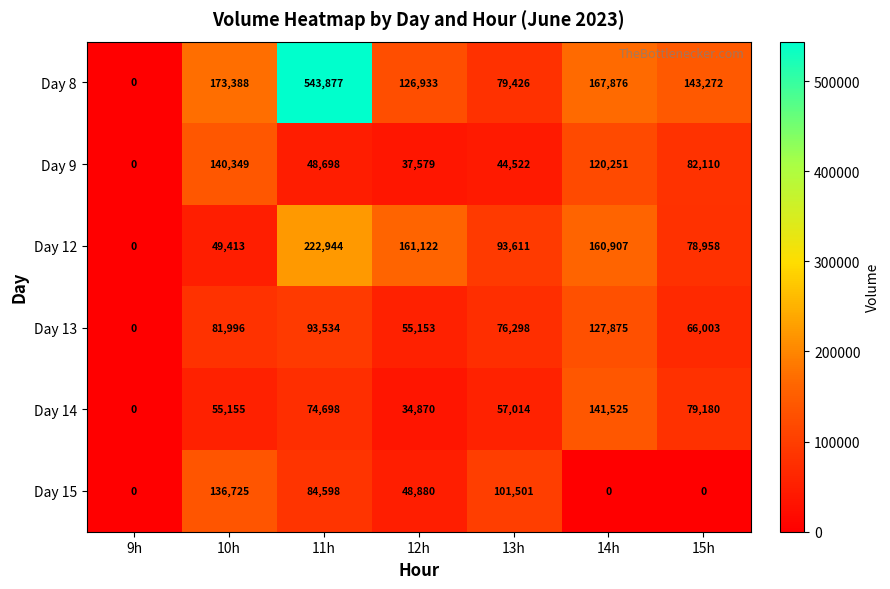

What is the difference between the highest and lowest values at 15h?

143272